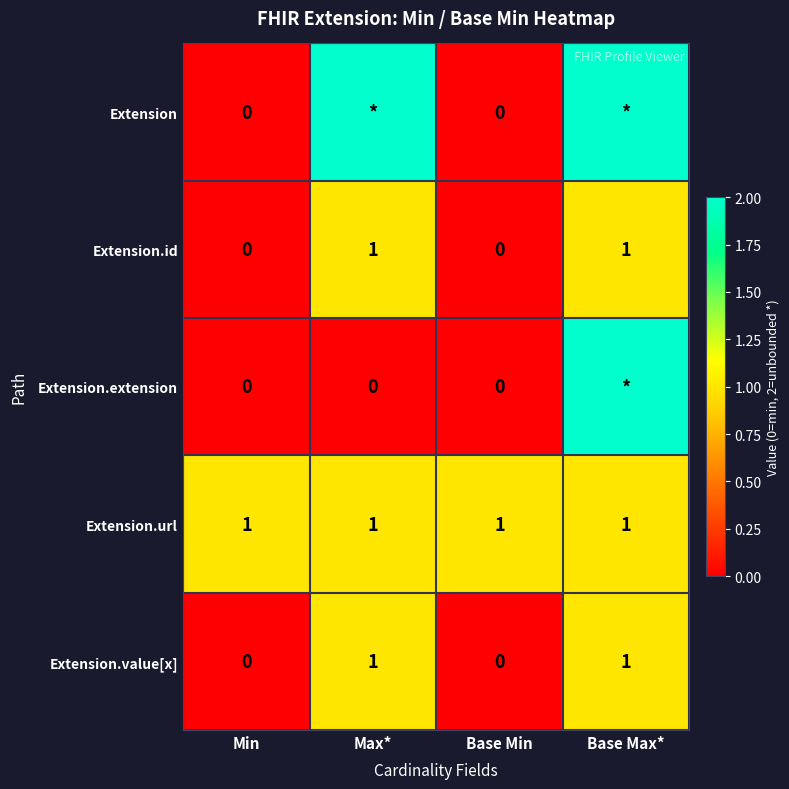

The value of Extension.id at Max* is 2. True or false?

False